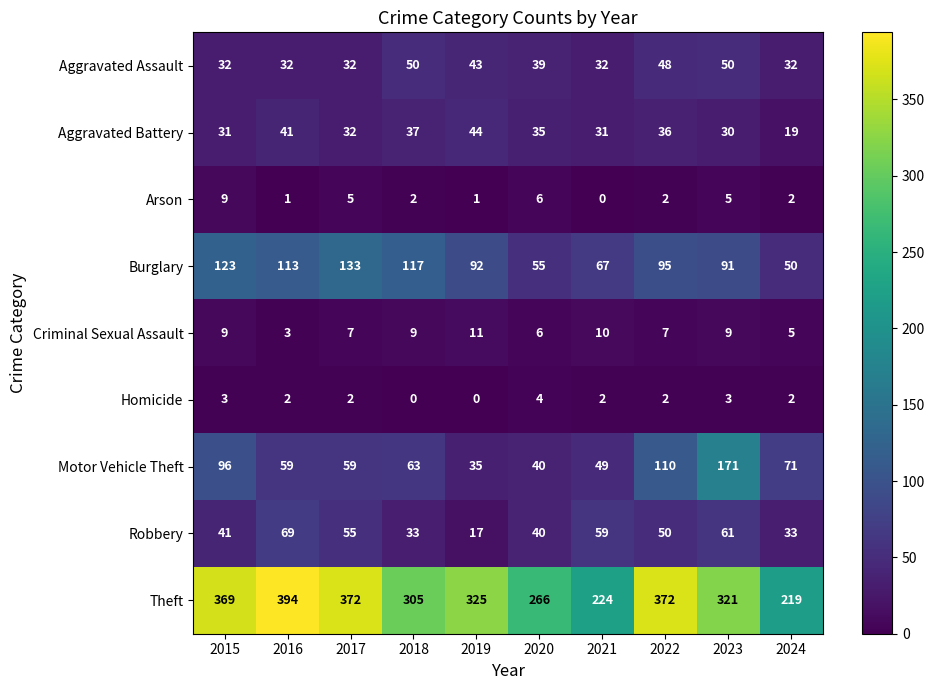

What is the sum of the Robbery values at 2021 and 2017?

114